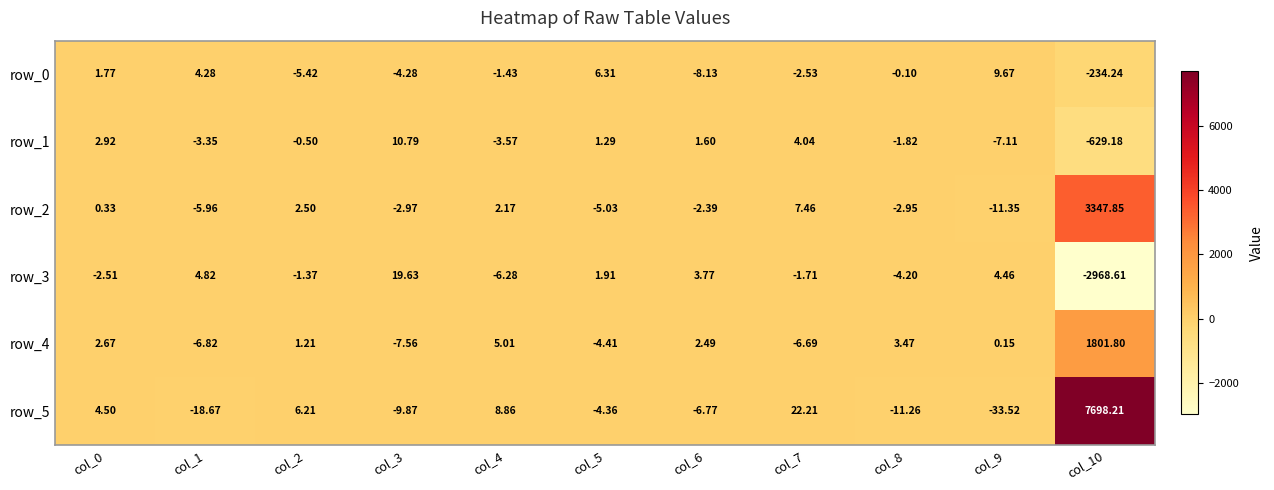

What is the minimum value shown in the chart?

-2968.6